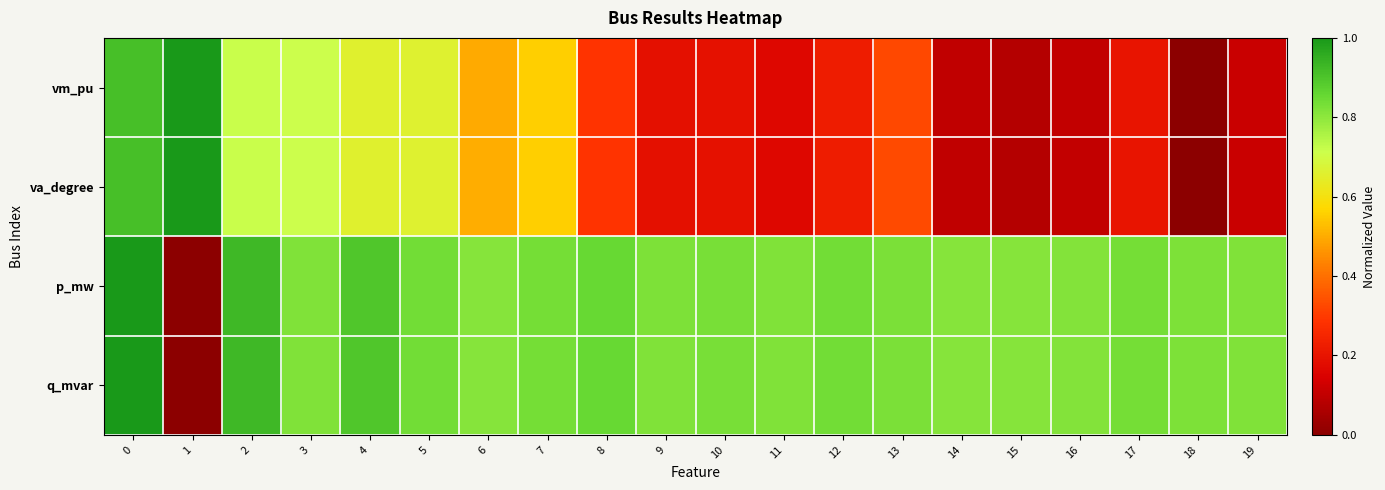

At 11, list the series in order from smallest to largest.

vm_pu, va_degree, q_mvar, p_mw